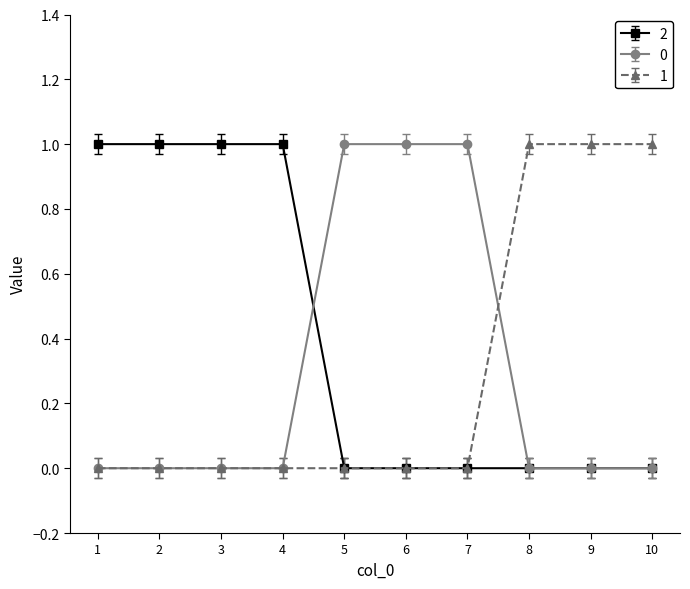

The value of 1 at 10 is 0. True or false?

False